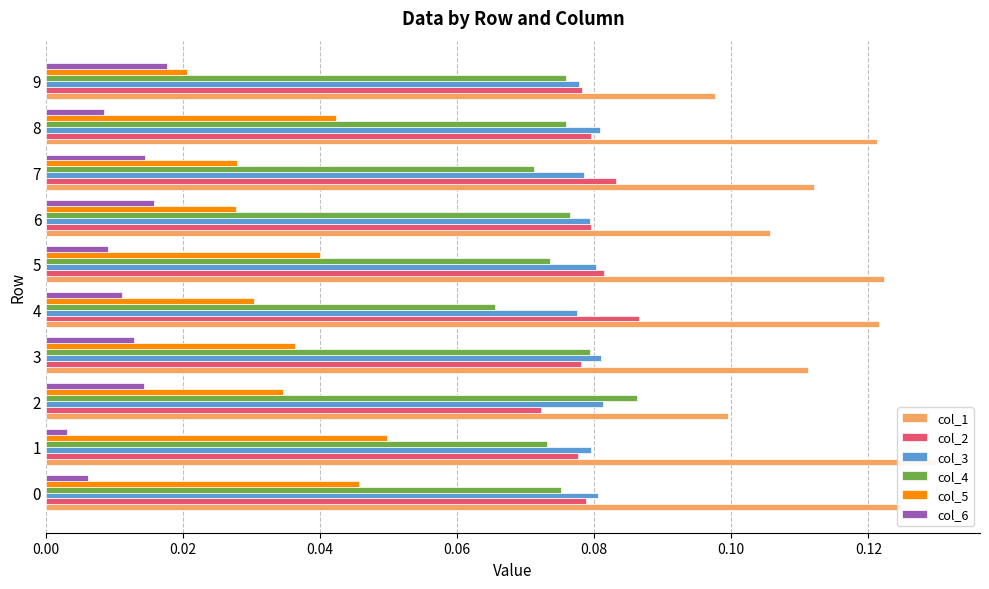

Which series has the largest total across all categories?

col_1